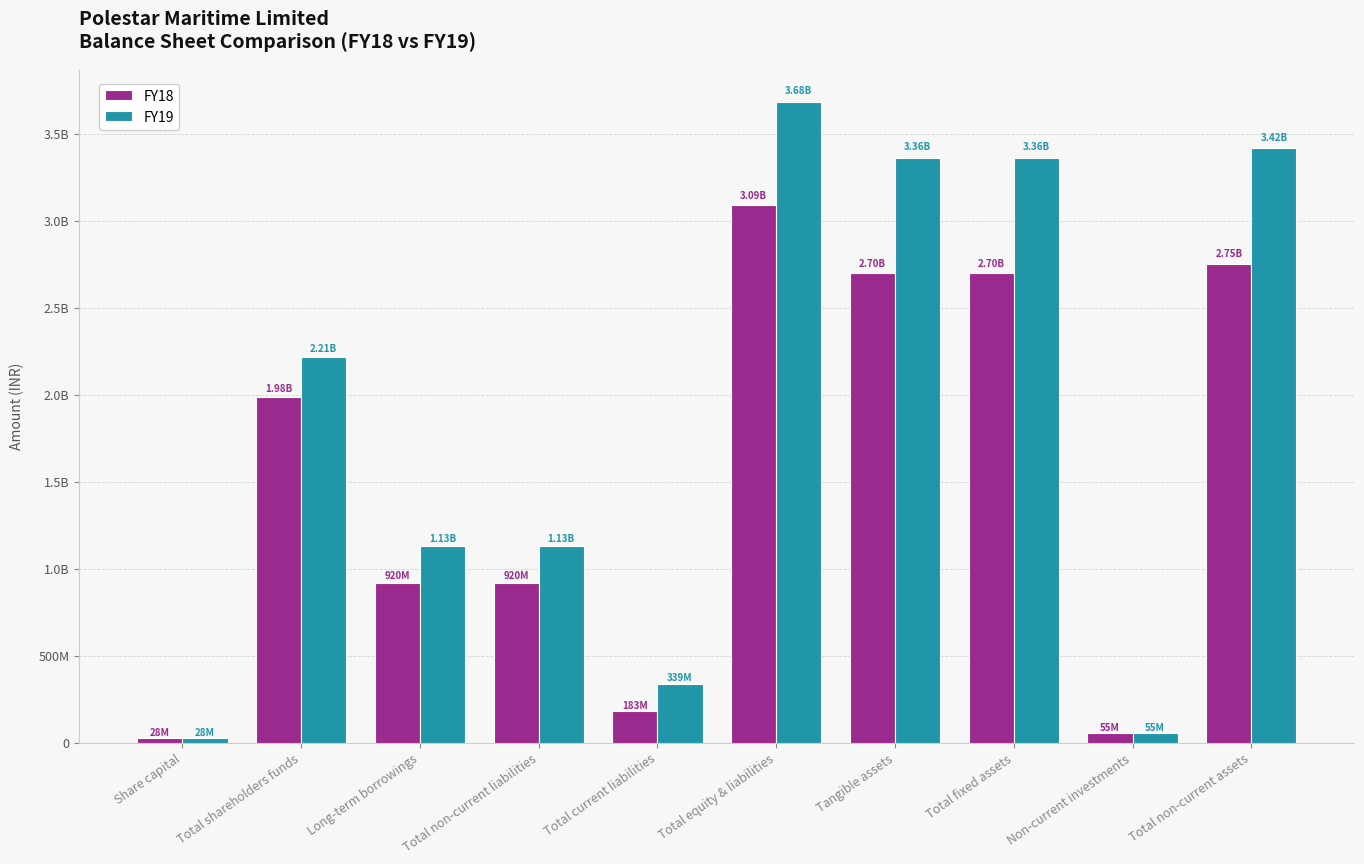

Between Share capital and Total shareholders funds, which series saw the biggest shift?

FY19